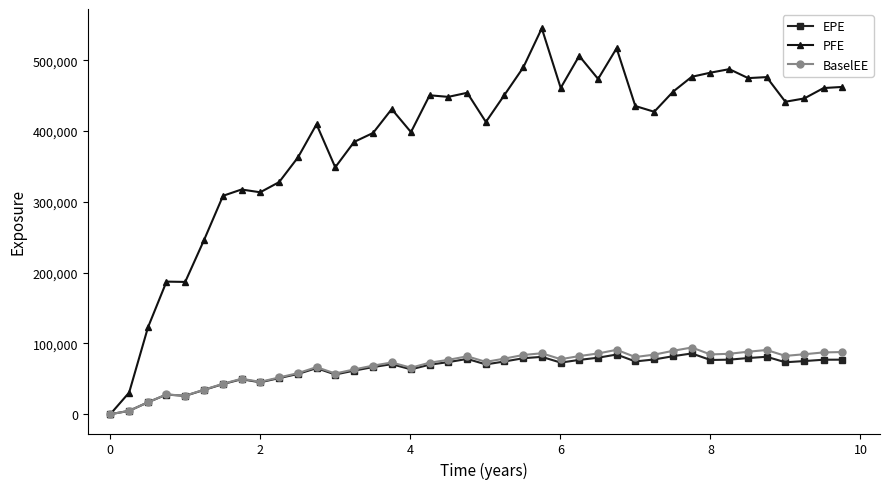

Which series has the largest total across all categories?

PFE